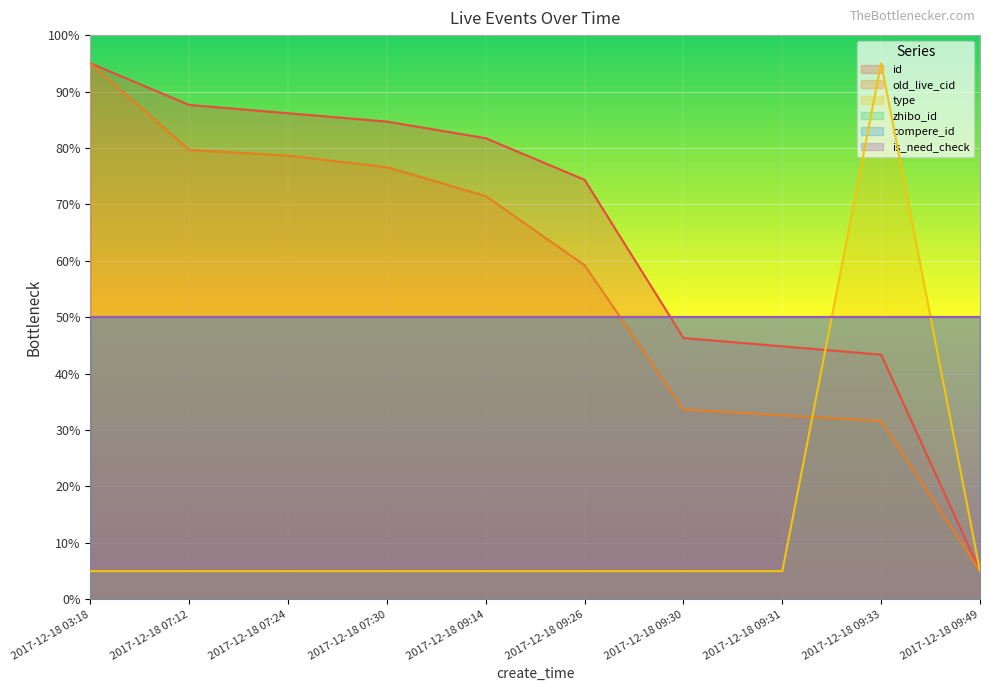

What is the total value across all series at 2017-12-18 07:12?

172.3